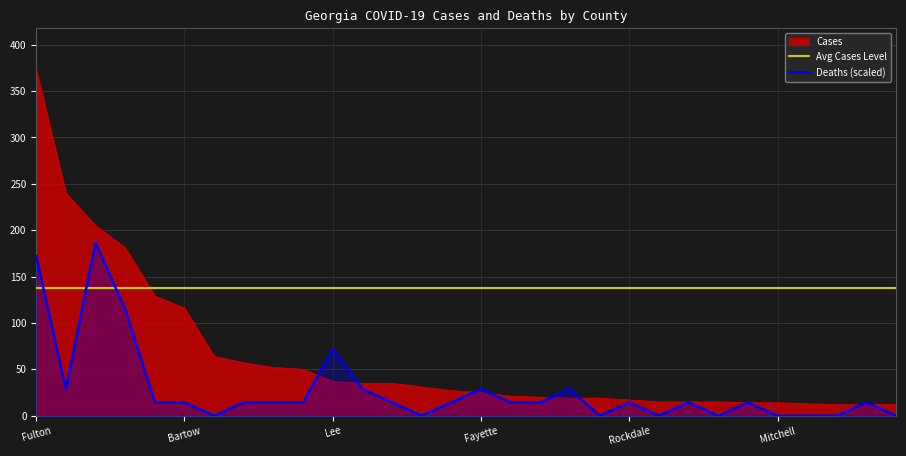

Reading left to right, list all the values displayed in this chart.

Cases: 373.0	240.0	205.0	181.0	129.0	116.0	64.0	57.0	52.0	50.0	37.0	35.0	35.0	31.0	27.0	25.0	21.0	20.0	19.0	19.0	17.0	15.0	15.0	15.0	14.0	14.0	13.0	12.0	12.0	12.0
Deaths: 172.1	28.7	186.5	114.8	14.3	14.3	0.0	14.3	14.3	14.3	71.7	28.7	14.3	0.0	14.3	28.7	14.3	14.3	28.7	0.0	14.3	0.0	14.3	0.0	14.3	0.0	0.0	0.0	14.3	0.0